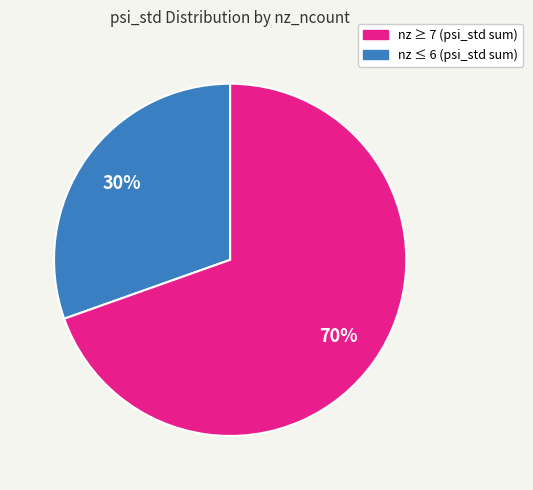

How many segments does this pie chart have?

2